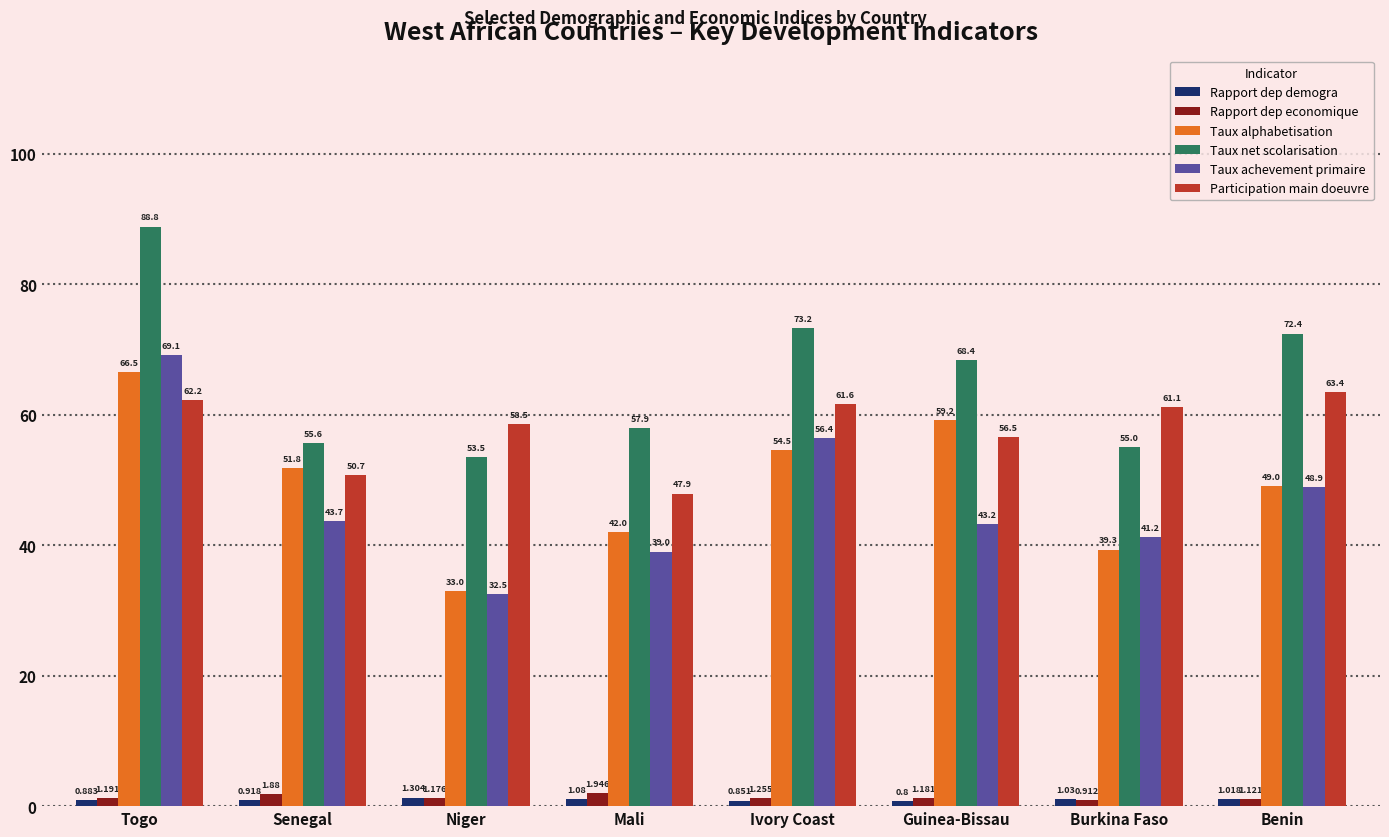

At Niger, list the series in order from largest to smallest.

Participation main doeuvre, Taux net scolarisation, Taux alphabetisation, Taux achevement primaire, Rapport dep demogra, Rapport dep economique